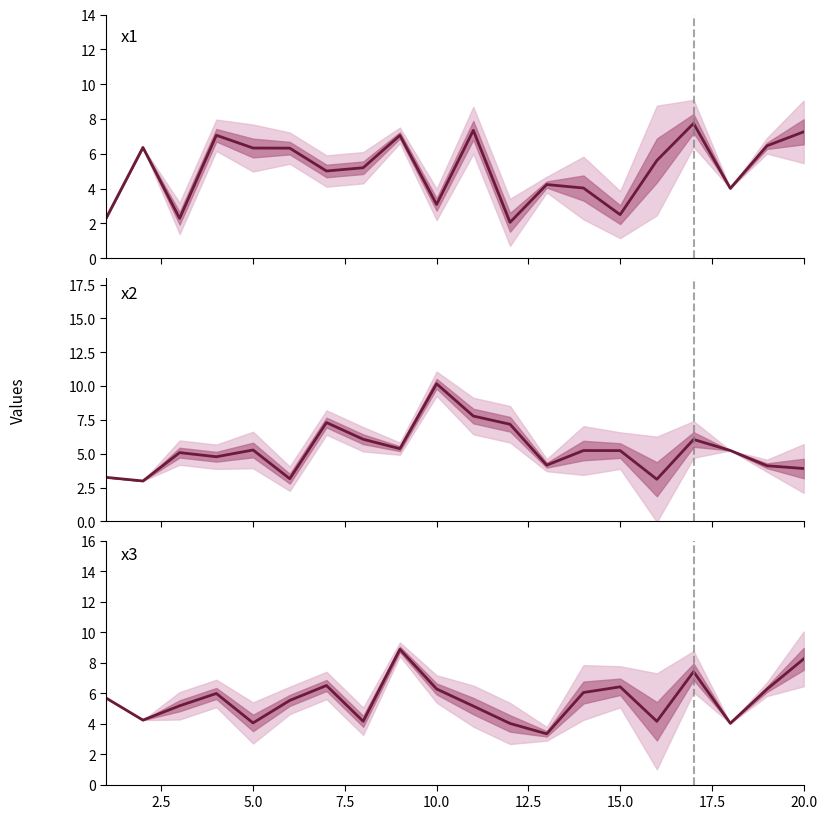

The value of x3 at 20.0 is 16.0. True or false?

False